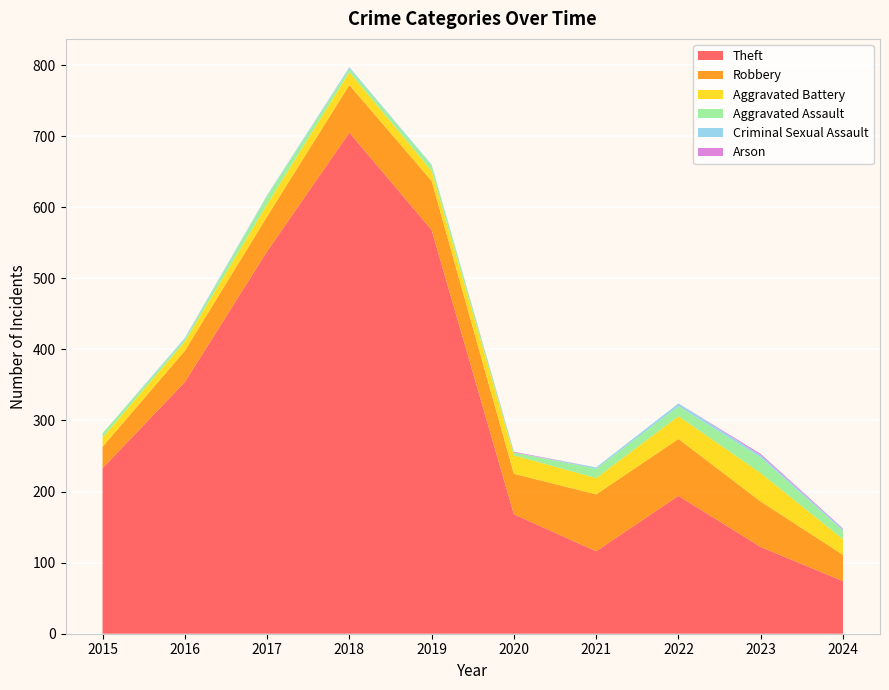

Reading left to right, list all the values displayed in this chart.

Theft: 233	354	538	705	568	168	116	194	122	74
Robbery: 30	44	49	67	69	57	80	80	64	37
Aggravated Battery: 13	13	17	18	14	26	23	32	40	22
Aggravated Assault: 6	3	12	5	8	4	13	14	22	12
Criminal Sexual Assault: 0	2	1	2	1	0	2	4	3	2
Arson: 0	0	0	0	0	1	0	0	2	1